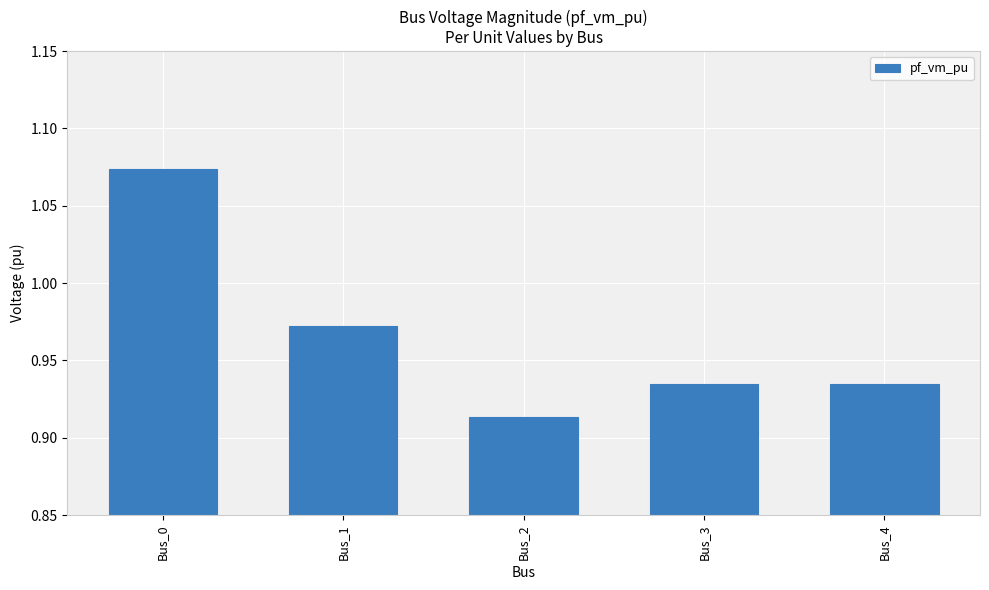

Which label corresponds to the smallest value in the chart?

Bus_2